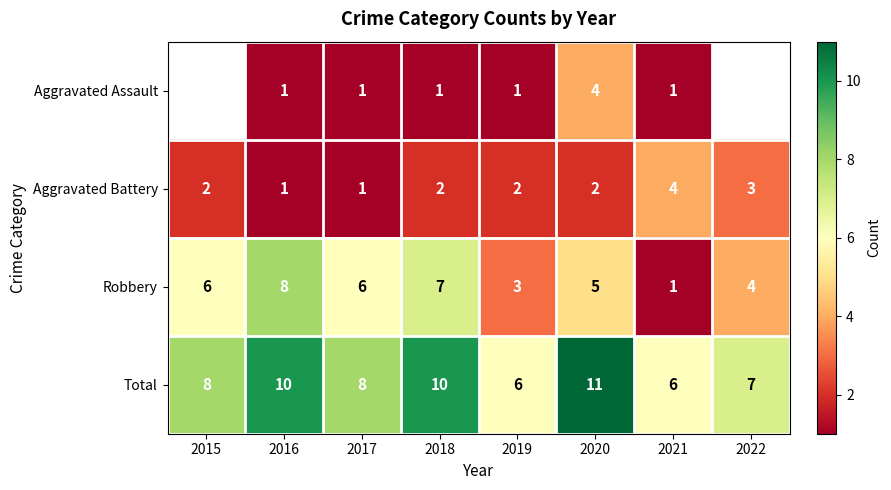

What is the sum of the Robbery values at 2020 and 2021?

6